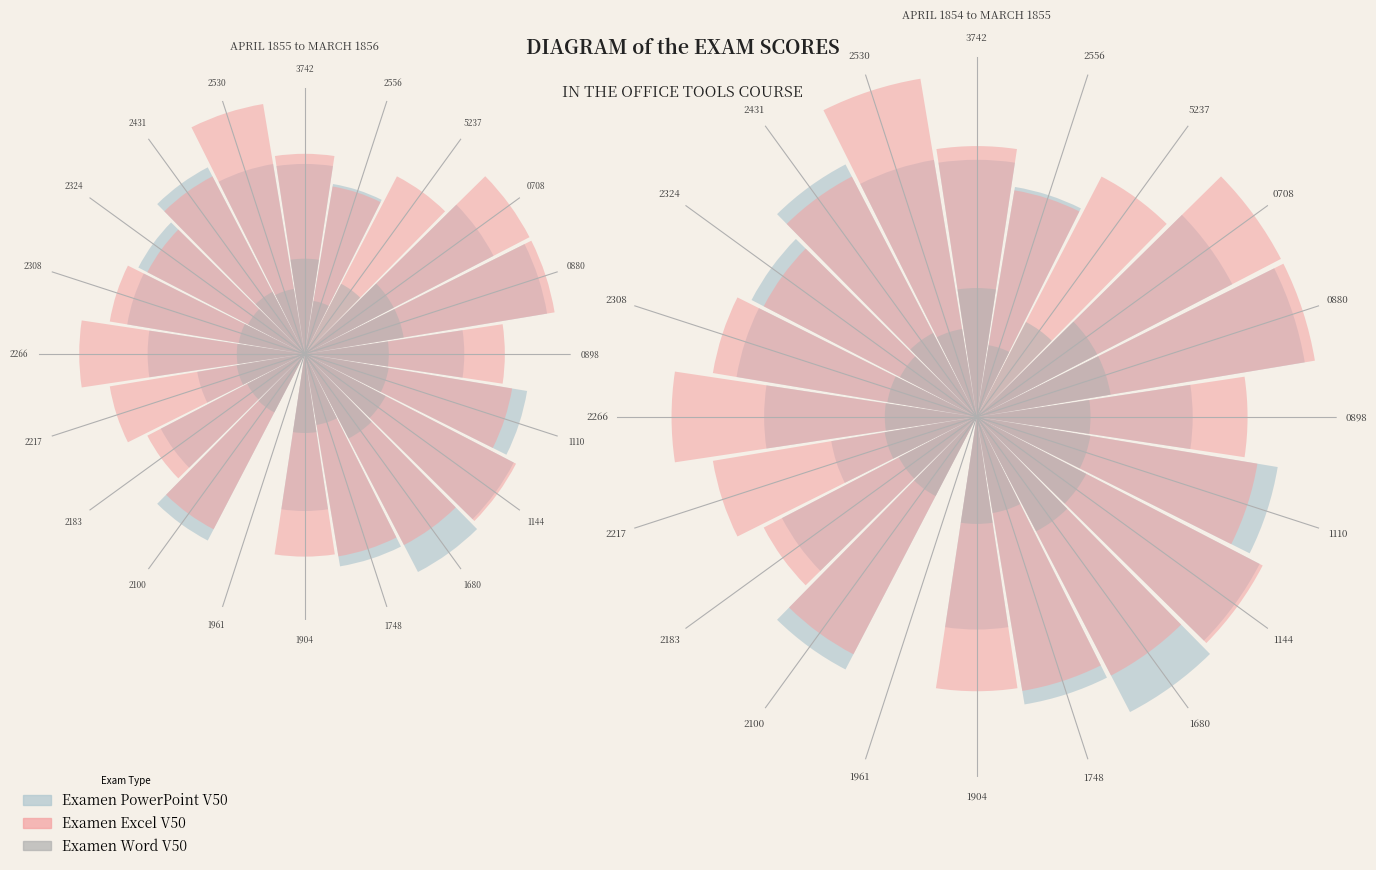

How many segments does this pie chart have?

20